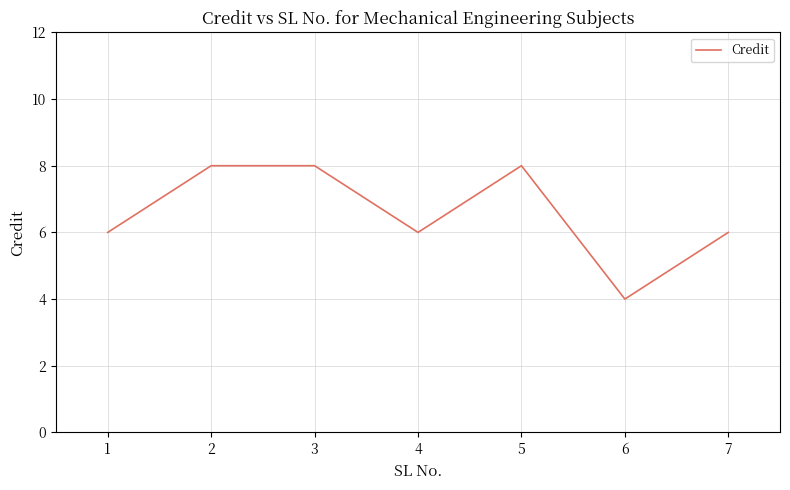

At which category does the data reach its first local valley?

4